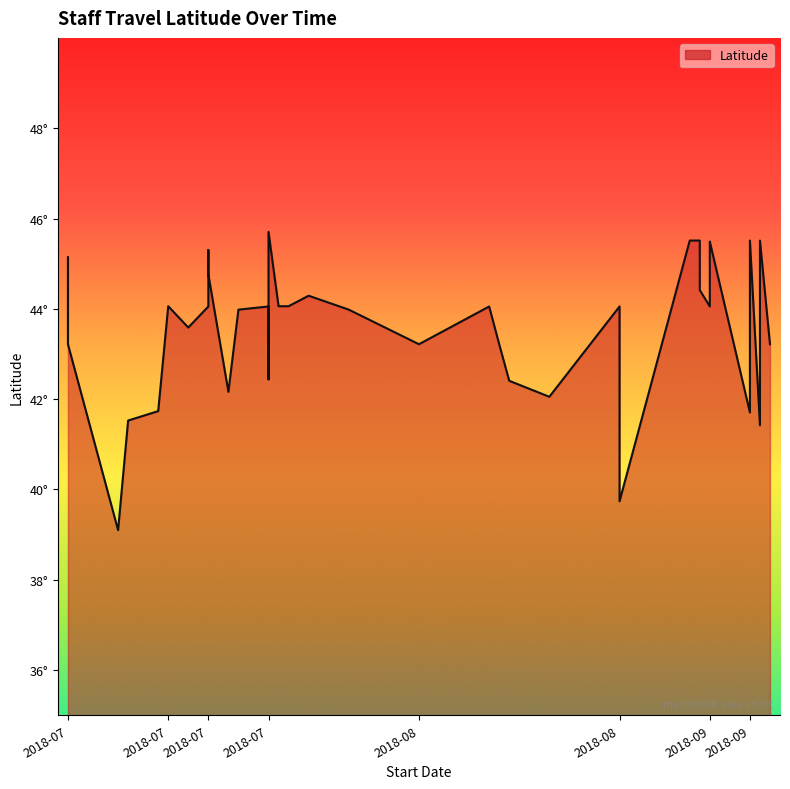

At which label is the value closest to 42?

2018-08-22